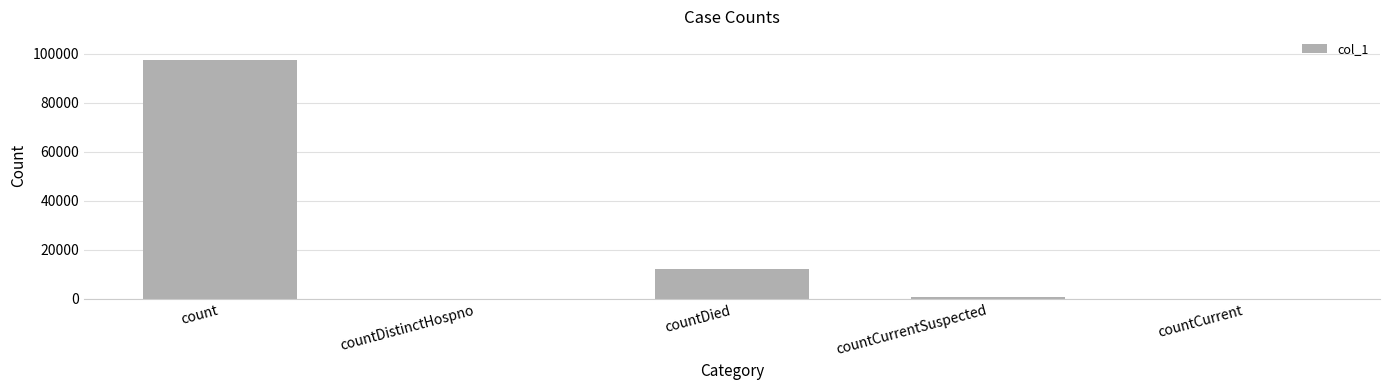

Reading left to right, what are all the values shown in this chart?

count=97450	countDistinctHospno=0	countDied=12072	countCurrentSuspected=724	countCurrent=0